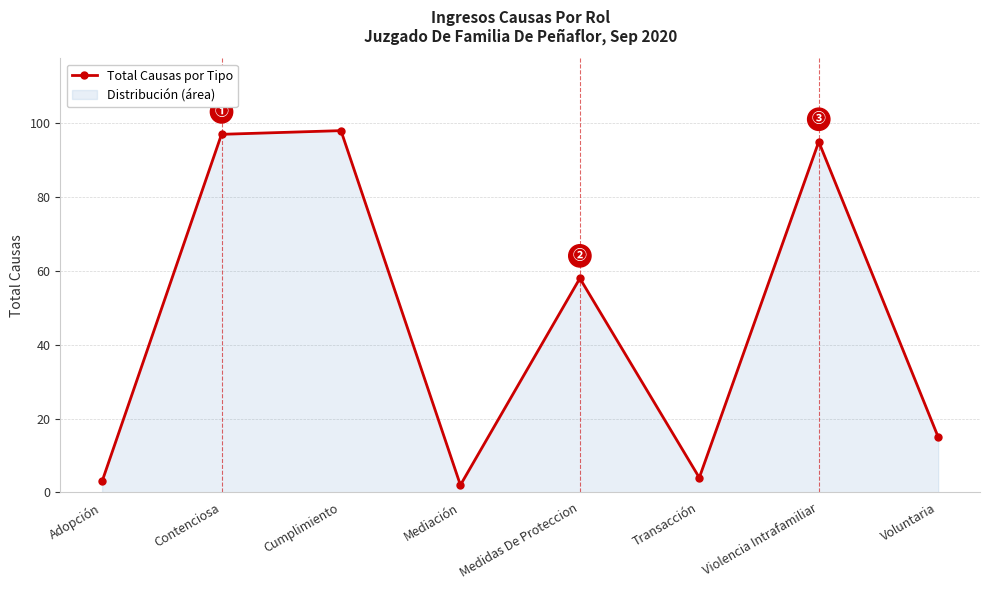

What value does the data have at Voluntaria?

15